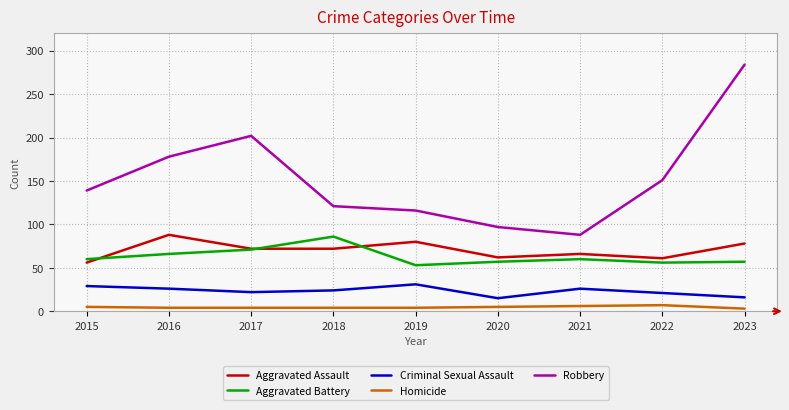

True or false: Aggravated Battery and Aggravated Assault cross at least once.

True